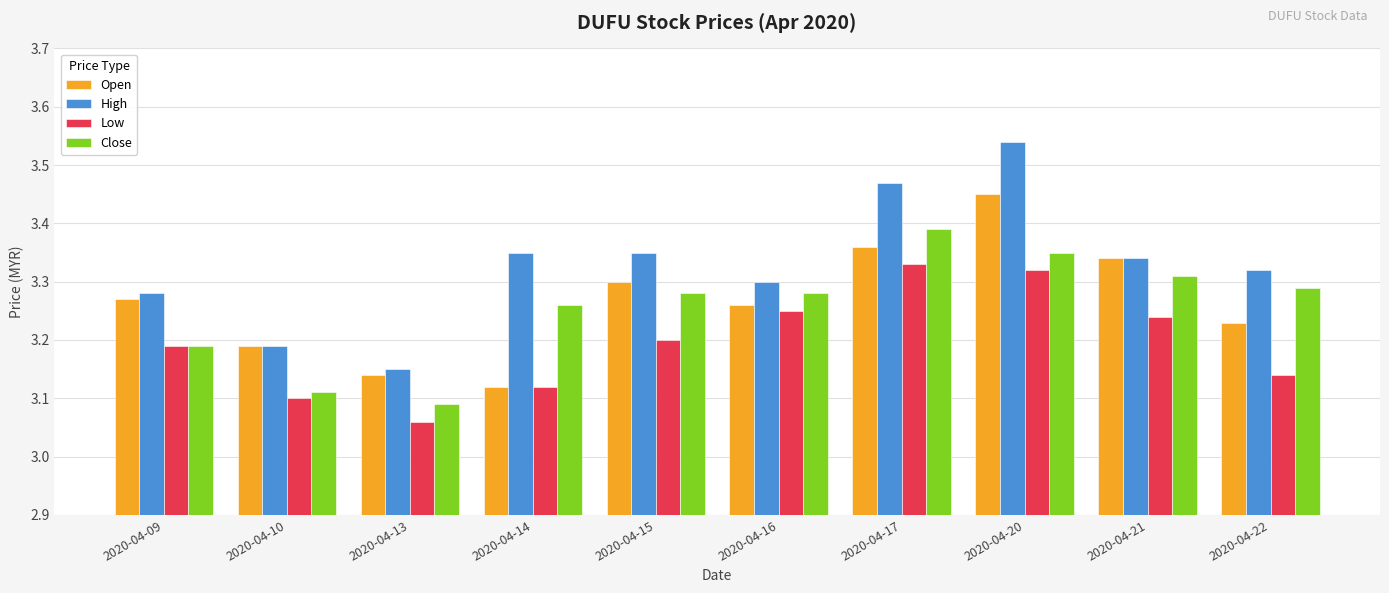

Rank the series by their maximum value, from lowest to highest.

Low, Close, Open, High